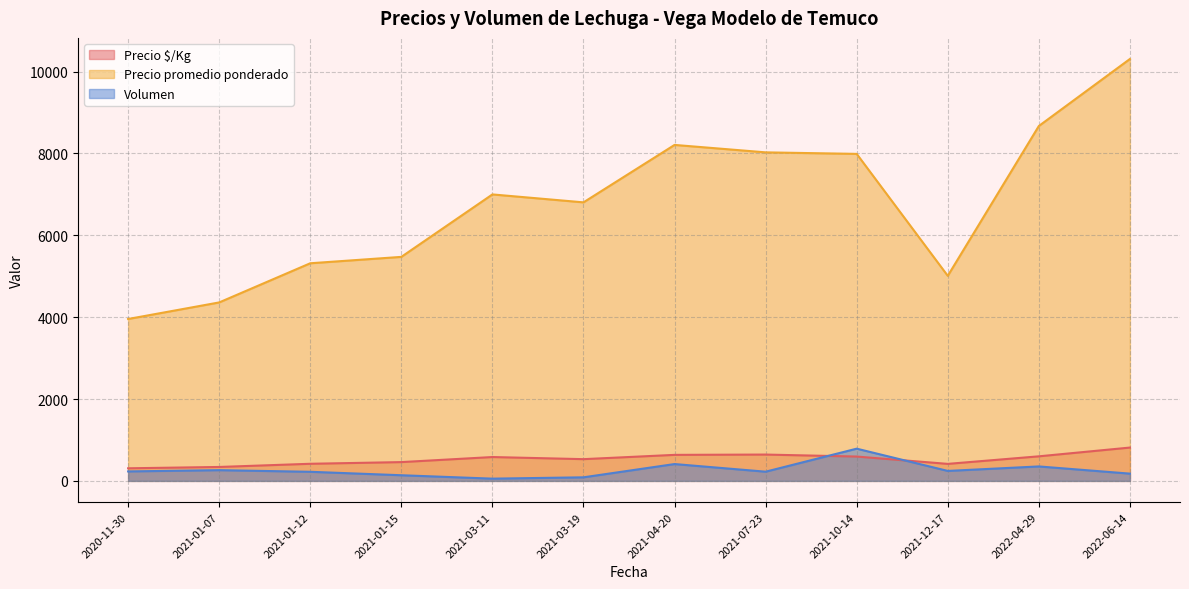

At which category does Precio promedio ponderado reach its first local valley?

2021-03-19